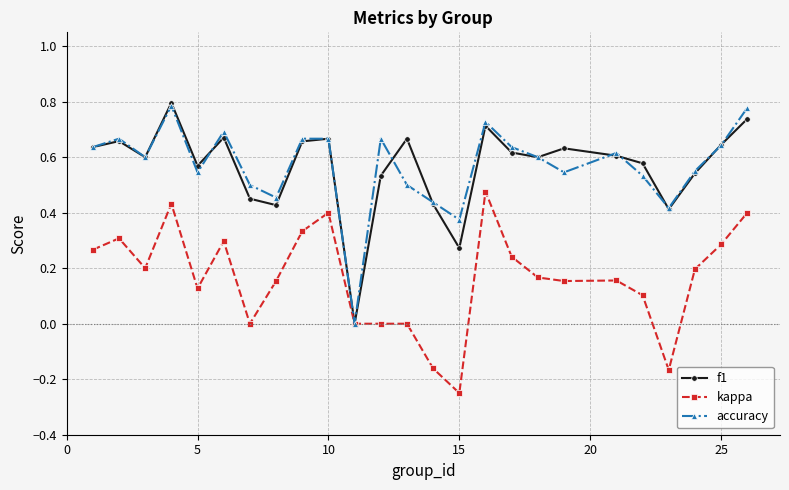

What are all the series names shown in the legend?

f1, kappa, accuracy